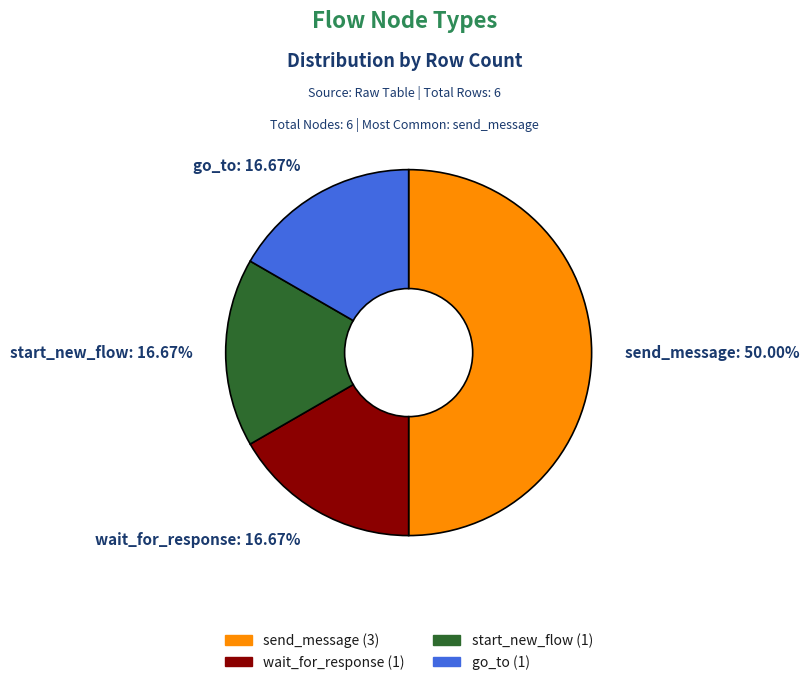

Which slice is the largest?

send_message